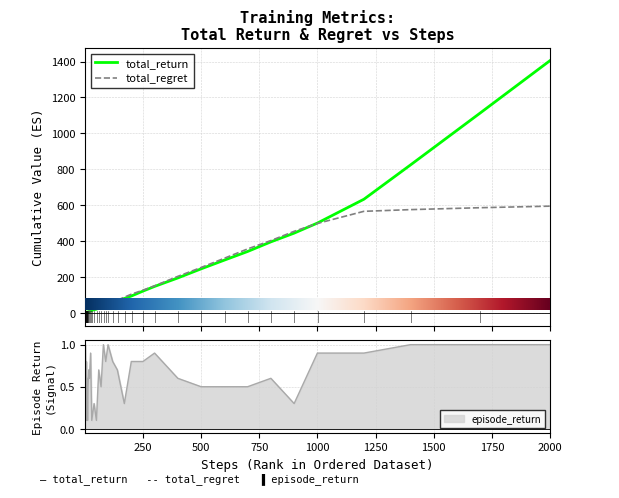

What is the highest value of the episode_return series?

1.0